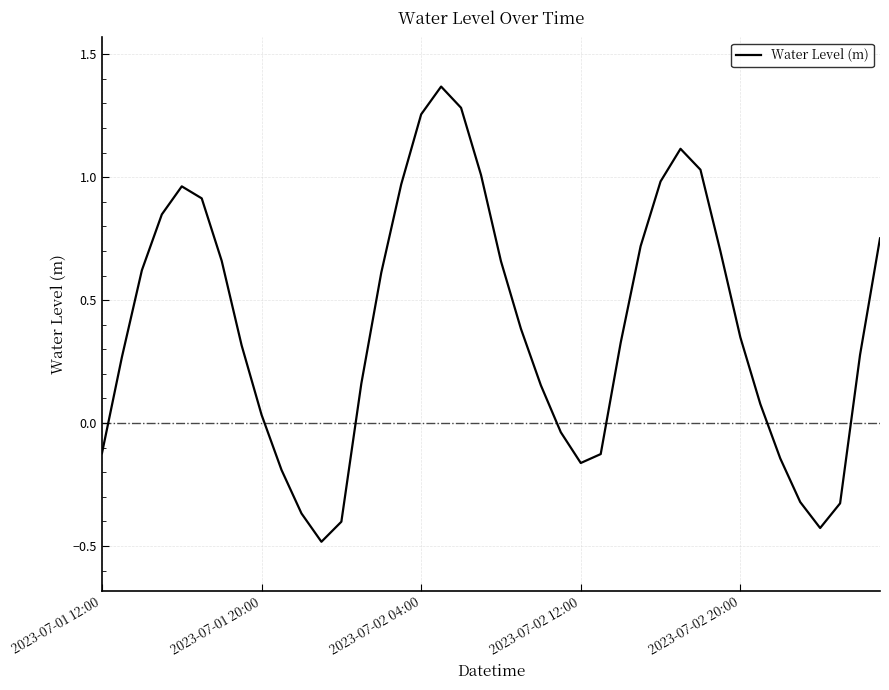

What is the minimum value shown in the chart?

-0.5